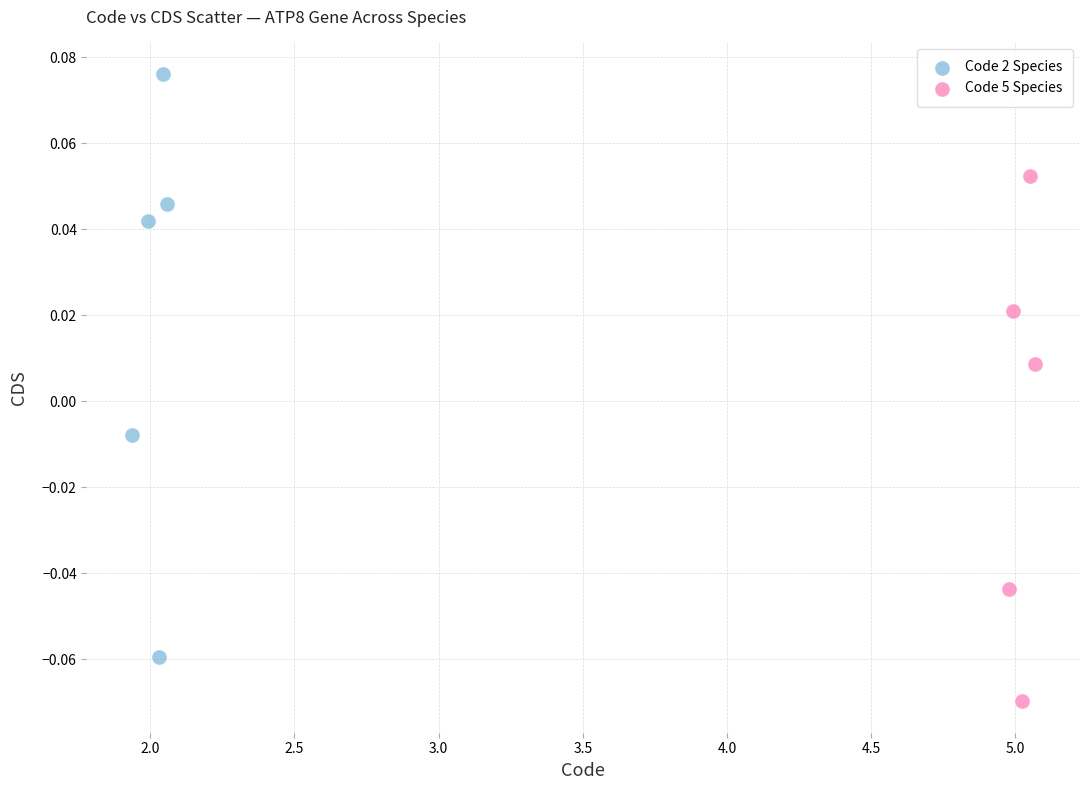

Which series reaches the minimum Y coordinate?

Code 5 Species